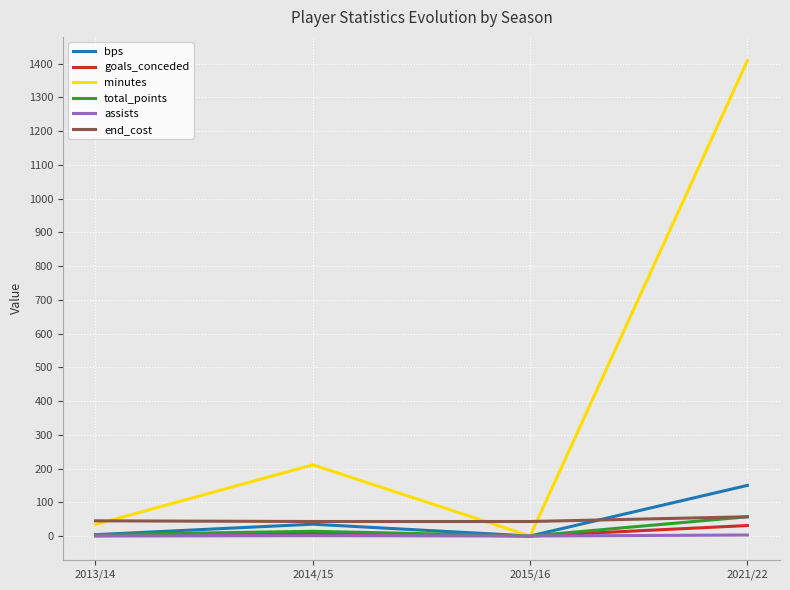

Is the value of bps at 2013/14 greater than the value of end_cost at 2015/16?

No